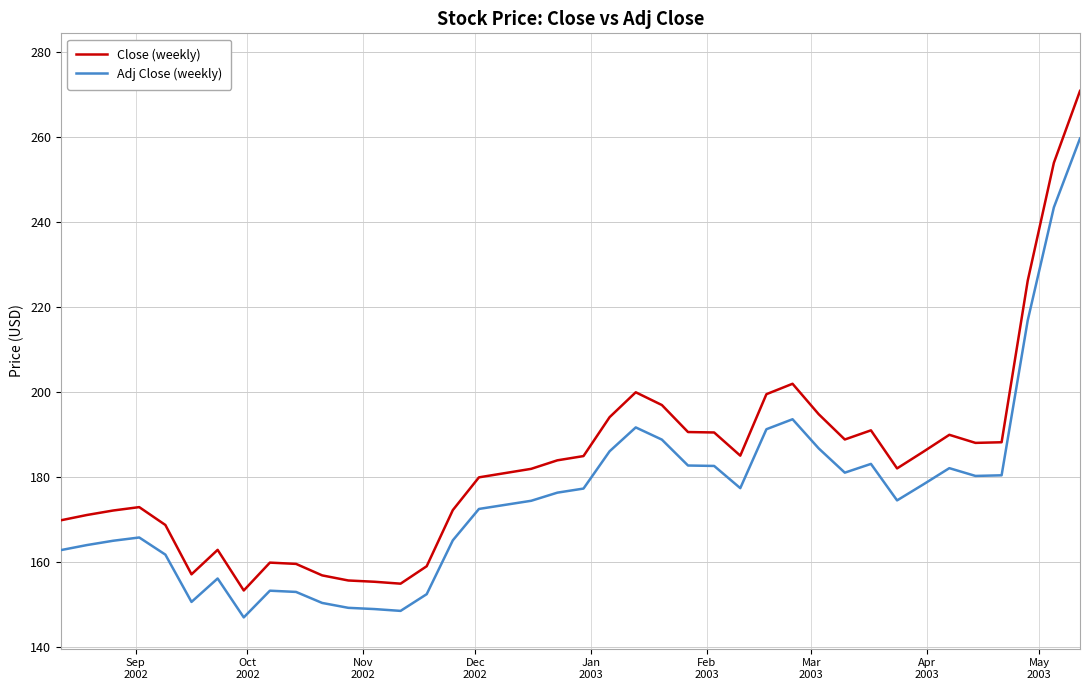

What is the average value of the Adj Close (weekly) series?

175.8